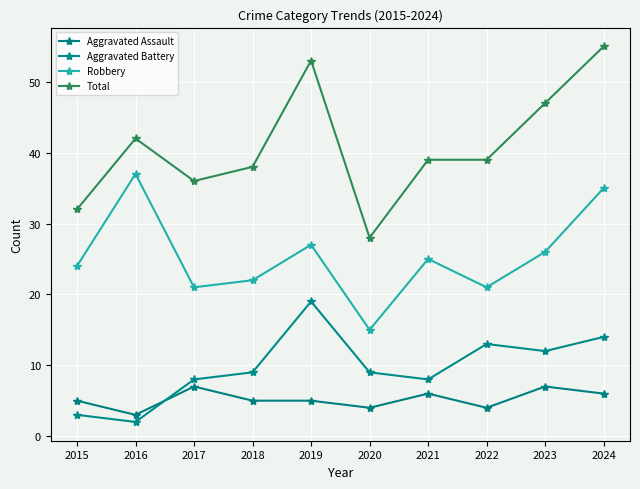

What is the difference between the second highest and second lowest values in the Aggravated Assault series?

3